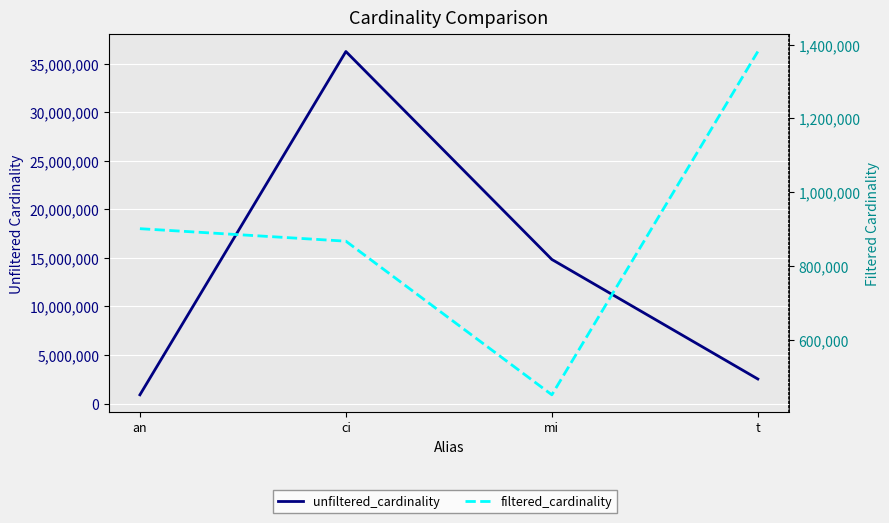

True or false: filtered_cardinality has a value of 2260436 at t.

False